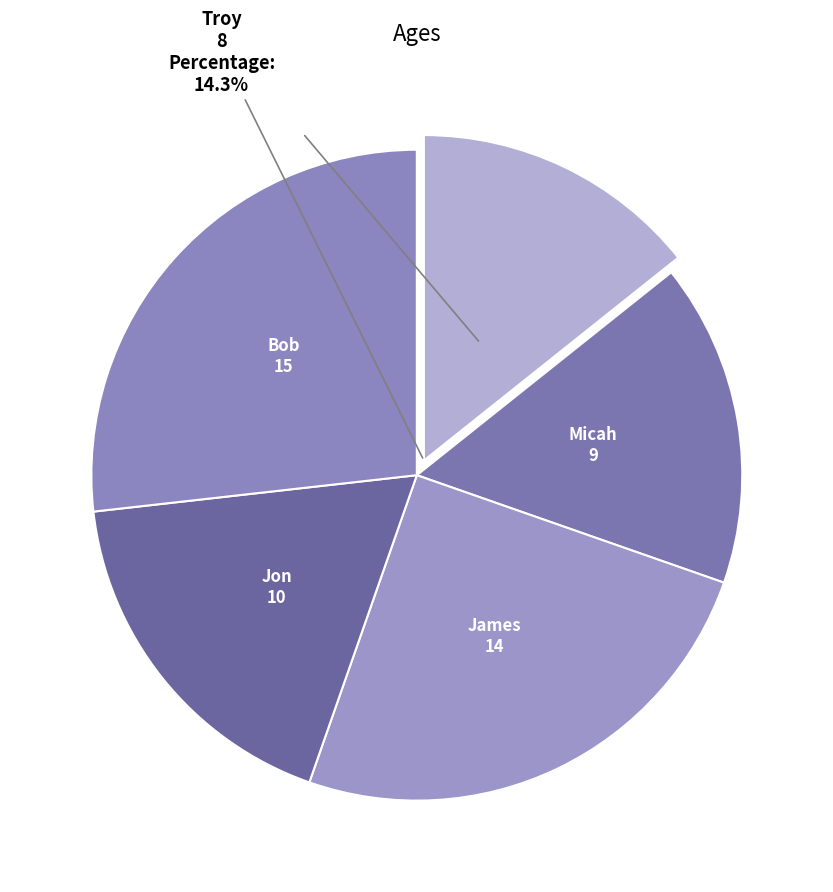

How much of the chart is everything except Troy?

85.7%